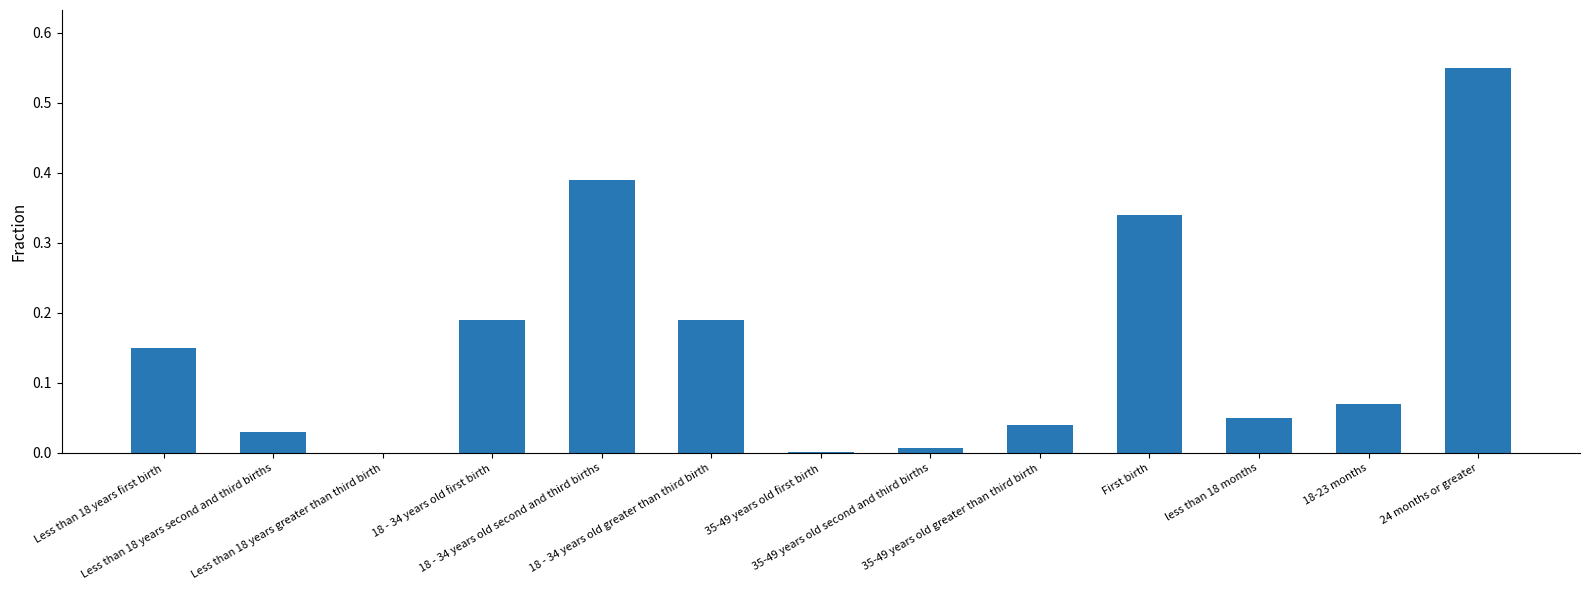

Reading left to right, list all the values displayed in this chart.

Less than 18 years first birth=0.1	Less than 18 years second and third births=0.0	Less than 18 years greater than third birth=0.0	18 - 34 years old first birth=0.2	18 - 34 years old second and third births=0.4	18 - 34 years old greater than third birth=0.2	35-49 years old first birth=0.0	35-49 years old second and third births=0.0	35-49 years old greater than third birth=0.0	First birth=0.3	less than 18 months=0.1	18-23 months=0.1	24 months or greater=0.6